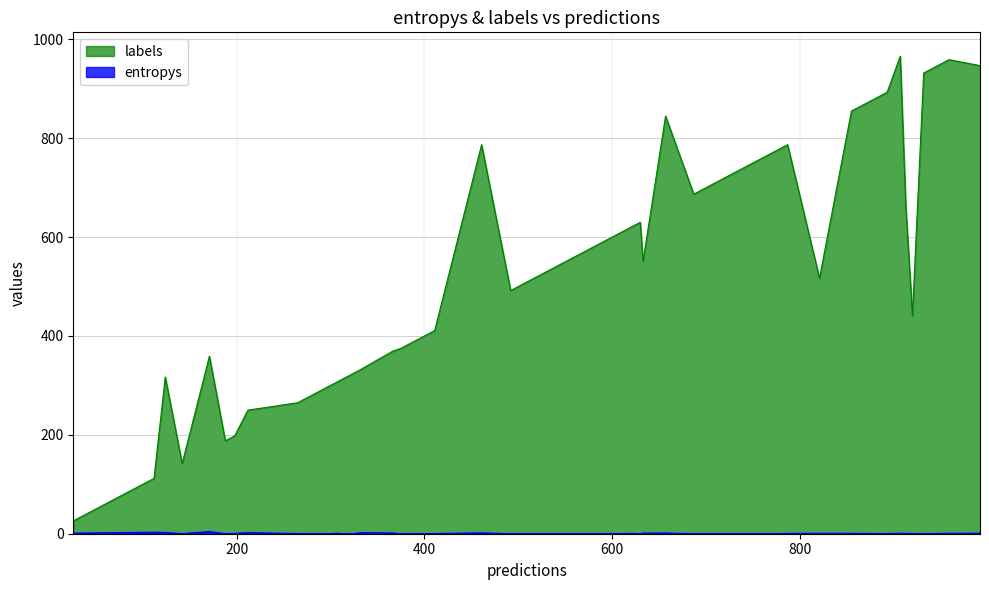

Which series has the largest total across all categories?

labels